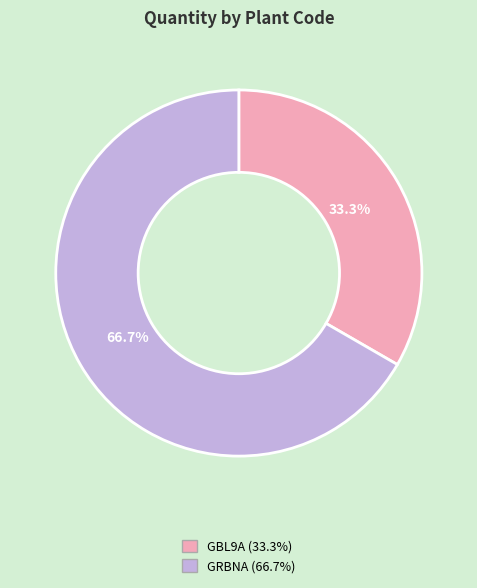

Which category has the biggest portion of the pie?

GRBNA